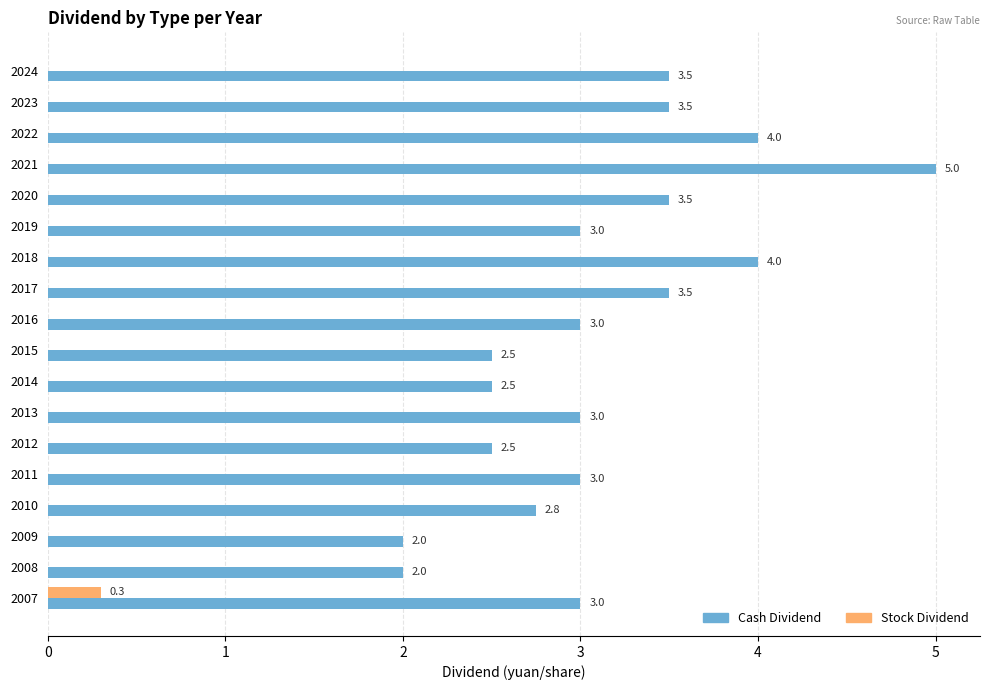

What is the sum of the Cash Dividend values at 2011 and 2017?

6.5